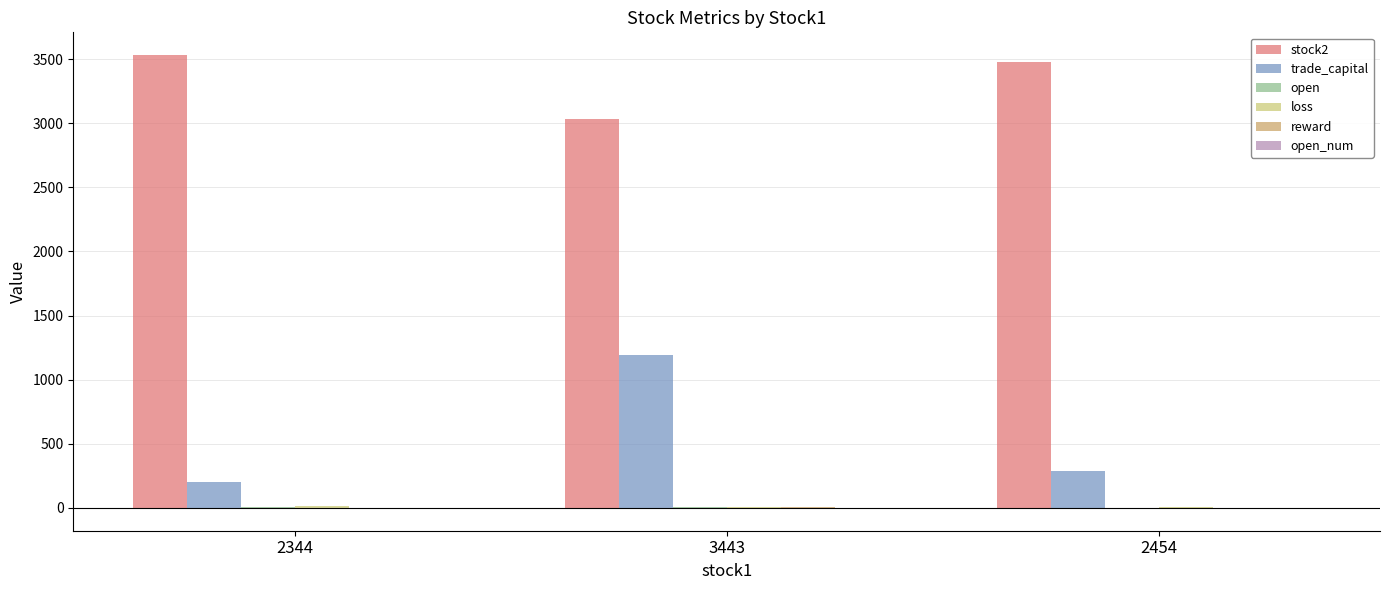

What is the greatest value displayed?

3532.0